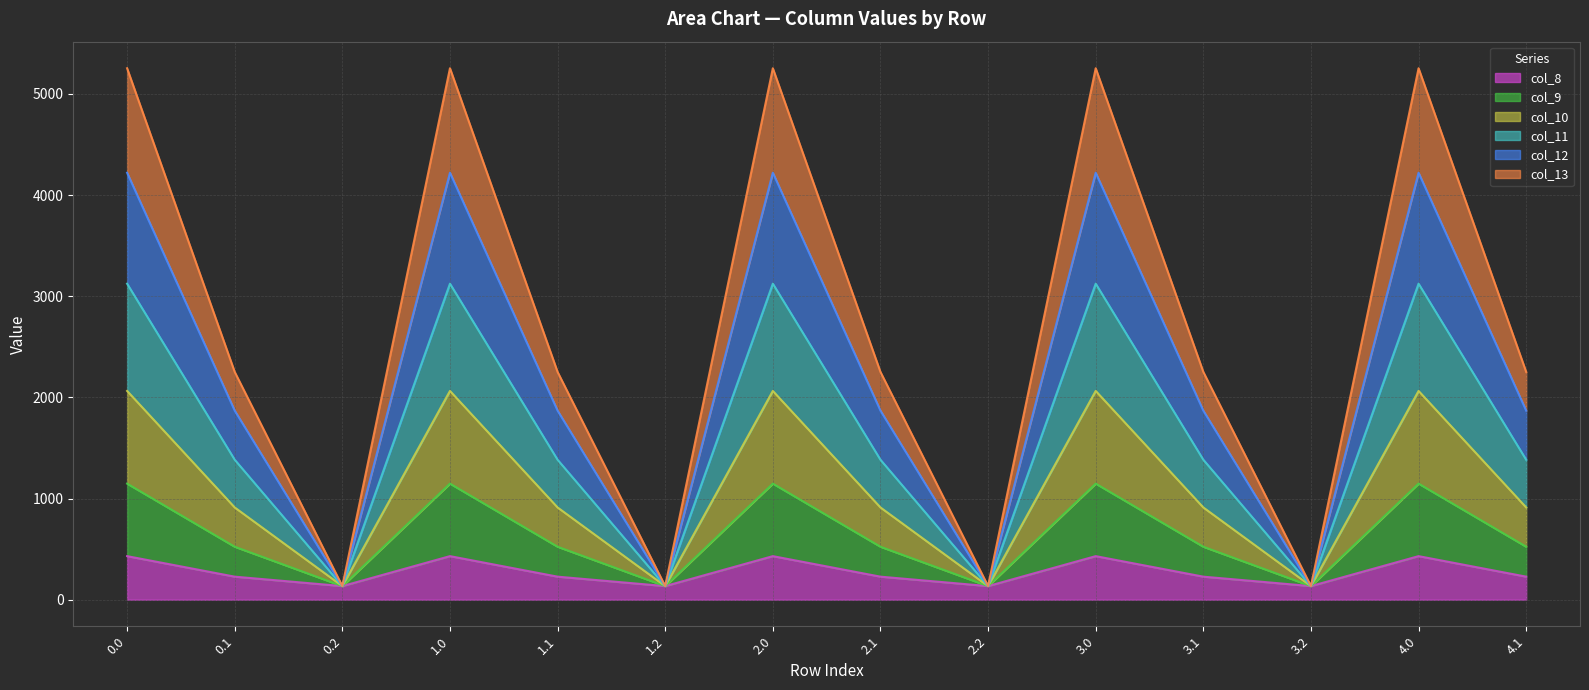

What is the total value across all series at 3.0?

5253.2